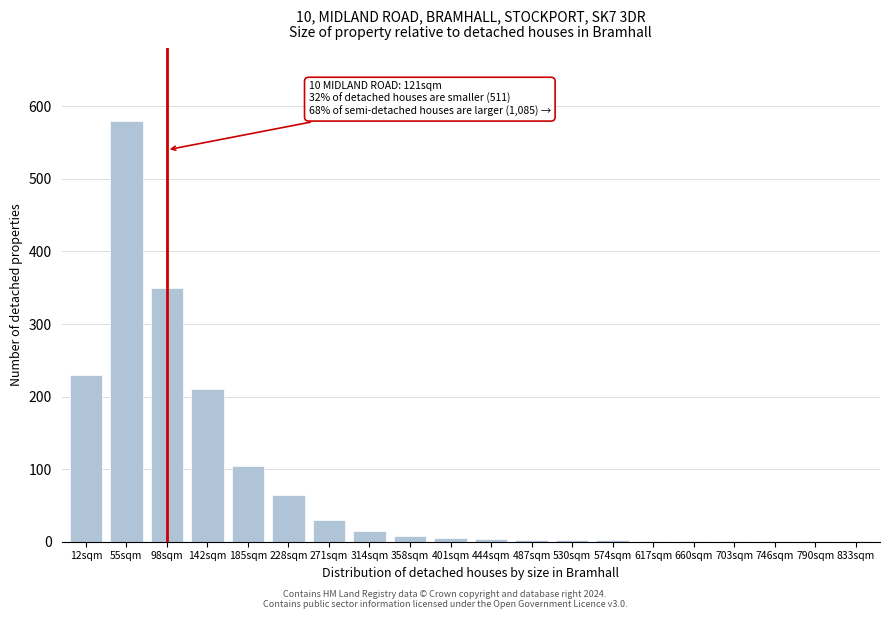

Is it true that the value at 12sqm is 64?

False